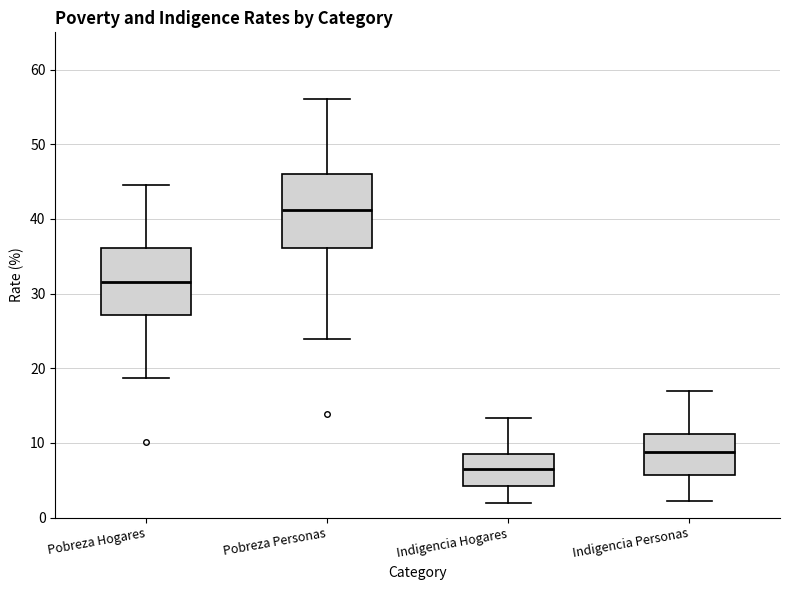

Reading left to right, transcribe this box plot: for each box, give where its median line is, the range the box spans, and where its two whiskers end, as read against the y-axis. The values are not printed on the chart, so give them approximately, as read against the axis.

Pobreza Hogares: median 32, box 27 to 36, whiskers 19 to 45
Pobreza Personas: median 41, box 36 to 46, whiskers 24 to 56
Indigencia Hogares: median 7, box 4 to 9, whiskers 2 to 13
Indigencia Personas: median 9, box 6 to 11, whiskers 2 to 17